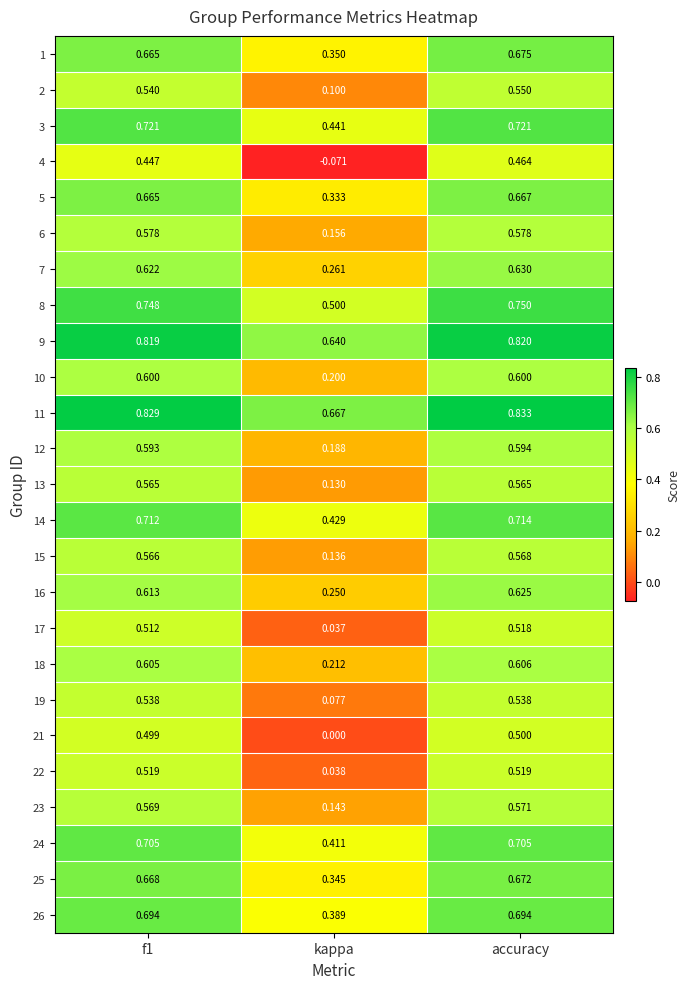

Which series has the largest total across all categories?

11